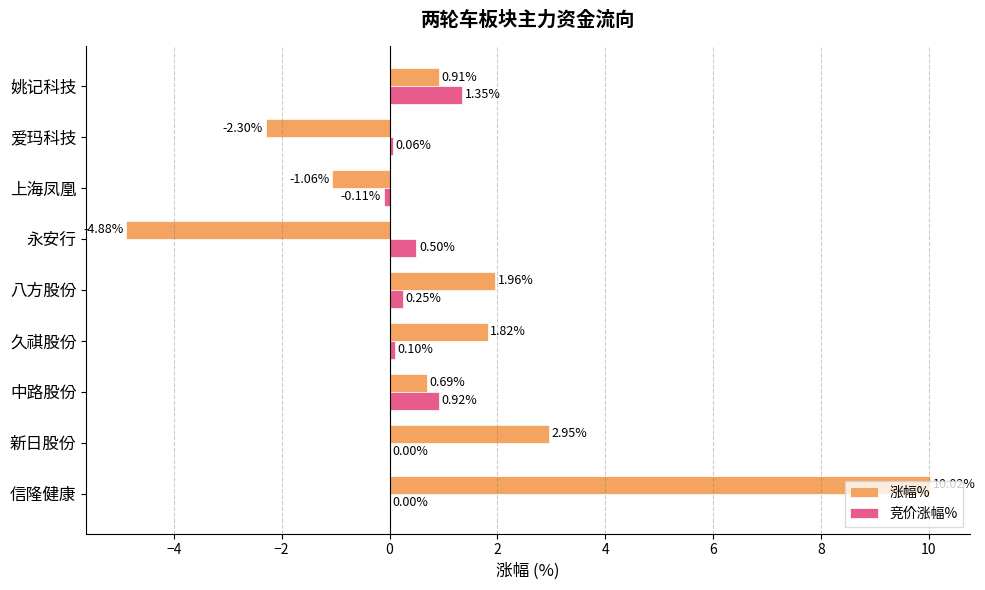

What are all the series names shown in the legend?

涨幅%, 竞价涨幅%